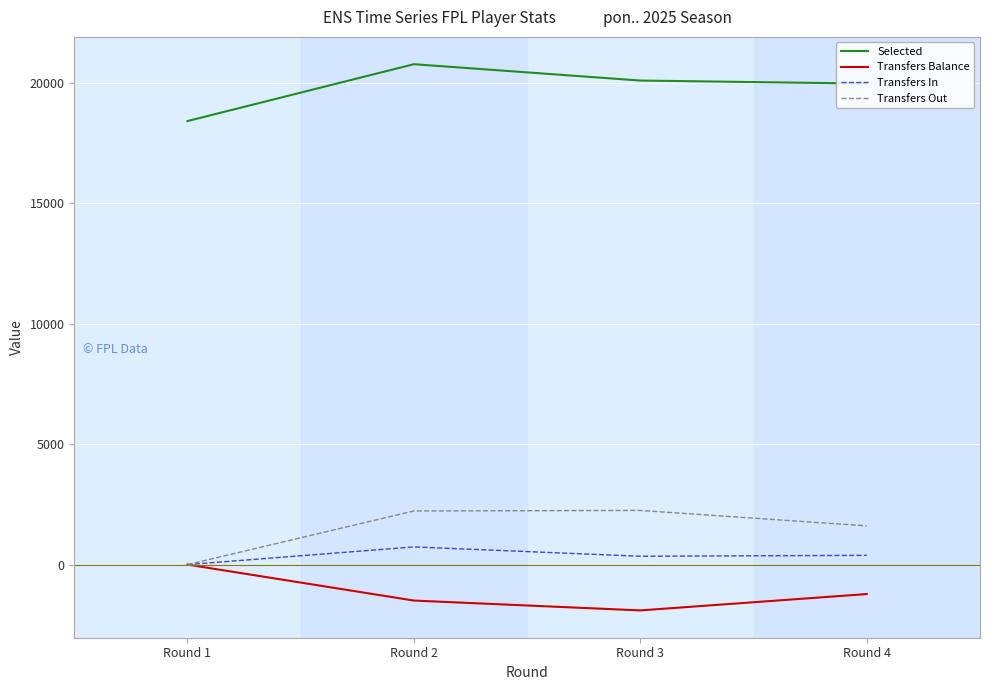

What is the approximate value of Transfers Balance at Round 4, to the nearest 50?

-1200